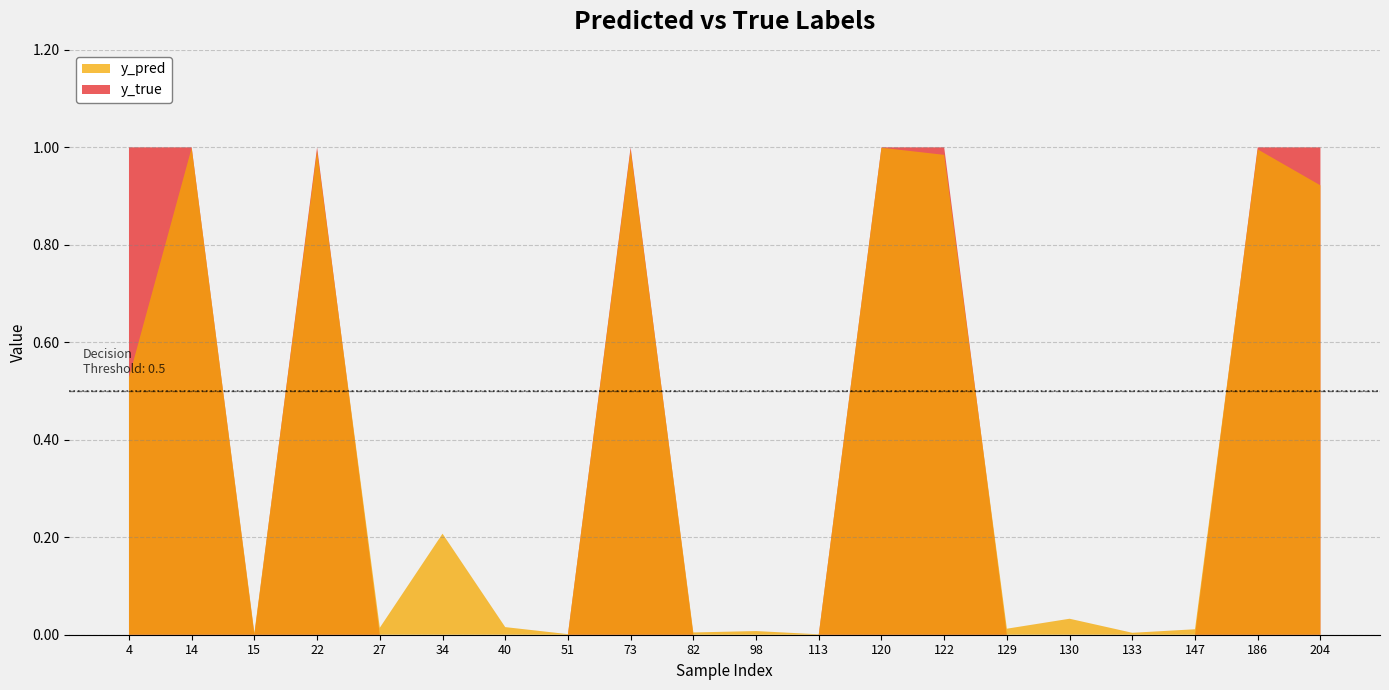

Reading left to right, extract all data points from this chart.

y_pred: 4=0.5	14=1.0	15=0.0	22=1.0	27=0.0	34=0.2	40=0.0	51=0.0	73=1.0	82=0.0	98=0.0	113=0.0	120=1.0	122=1.0	129=0.0	130=0.0	133=0.0	147=0.0	186=1.0	204=0.9
y_true: 4=1.0	14=1.0	15=0.0	22=1.0	27=0.0	34=0.0	40=0.0	51=0.0	73=1.0	82=0.0	98=0.0	113=0.0	120=1.0	122=1.0	129=0.0	130=0.0	133=0.0	147=0.0	186=1.0	204=1.0